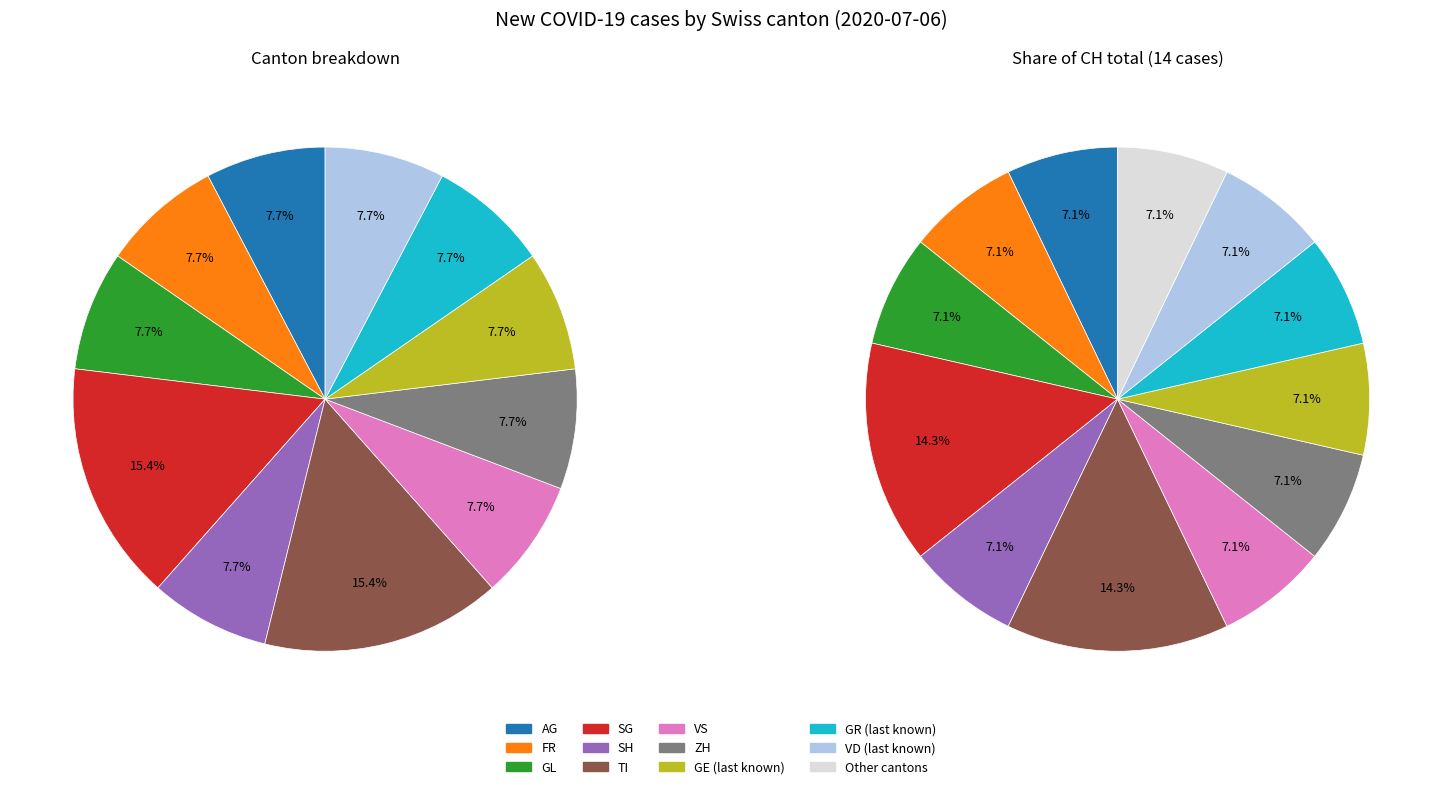

What is the largest slice in the pie chart?

SG